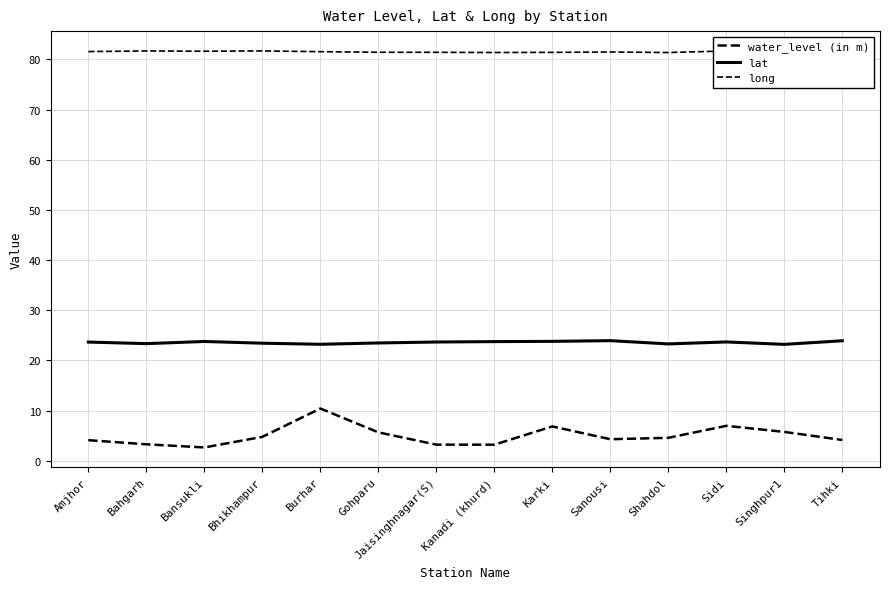

The value of water_level (in m) at Shahdol is 6.7. True or false?

False